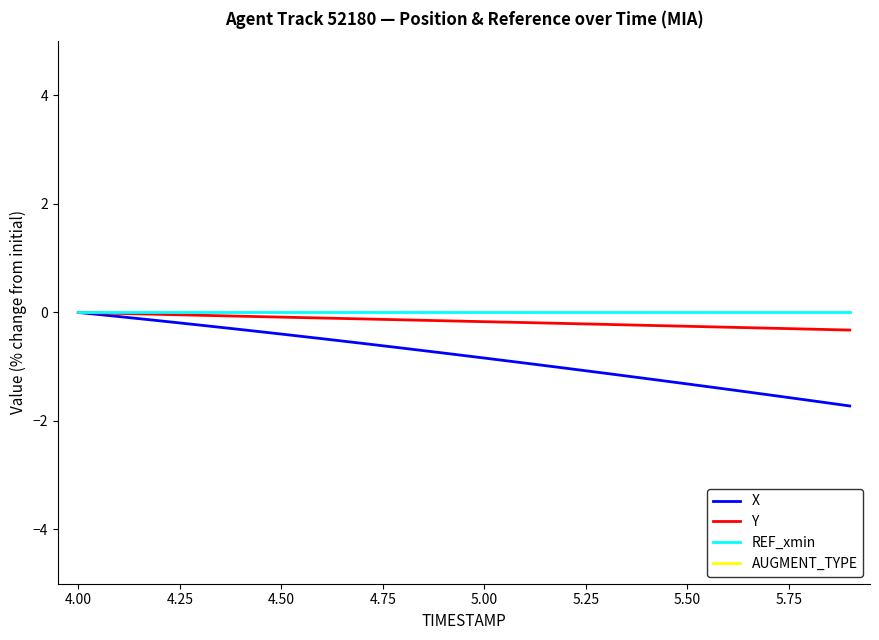

Which series has the largest total across all categories?

REF_xmin